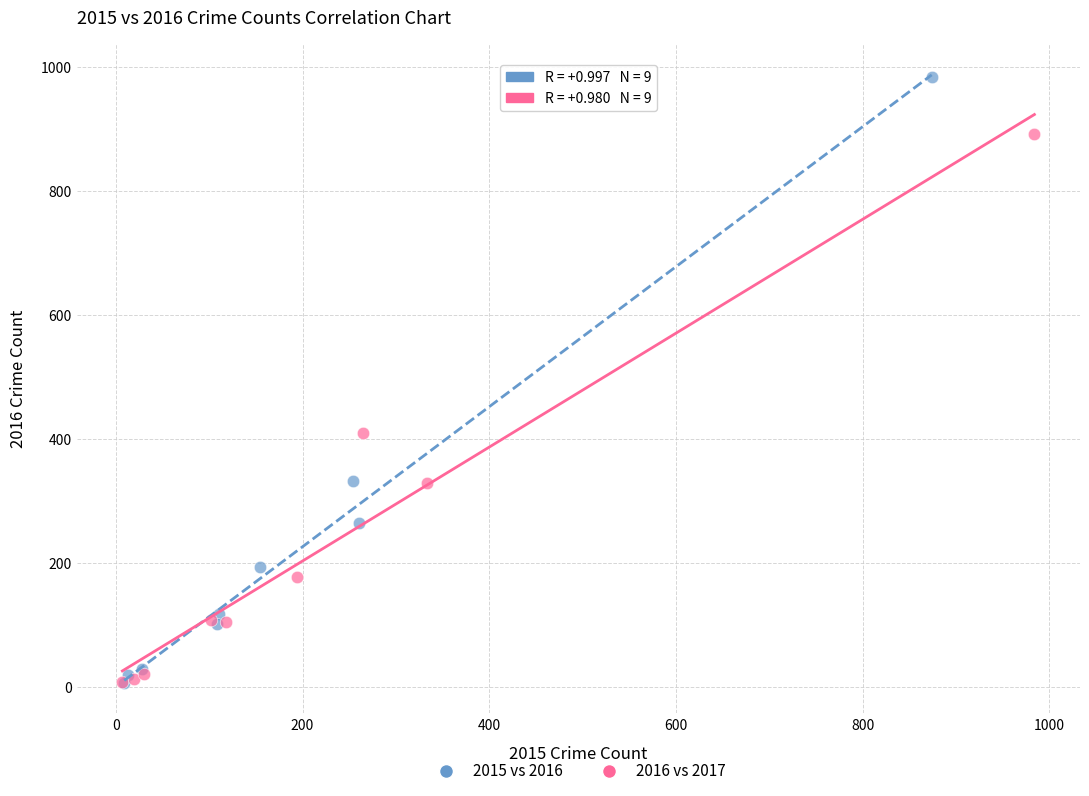

Which series has the largest Y range (max minus min)?

2015 vs 2016